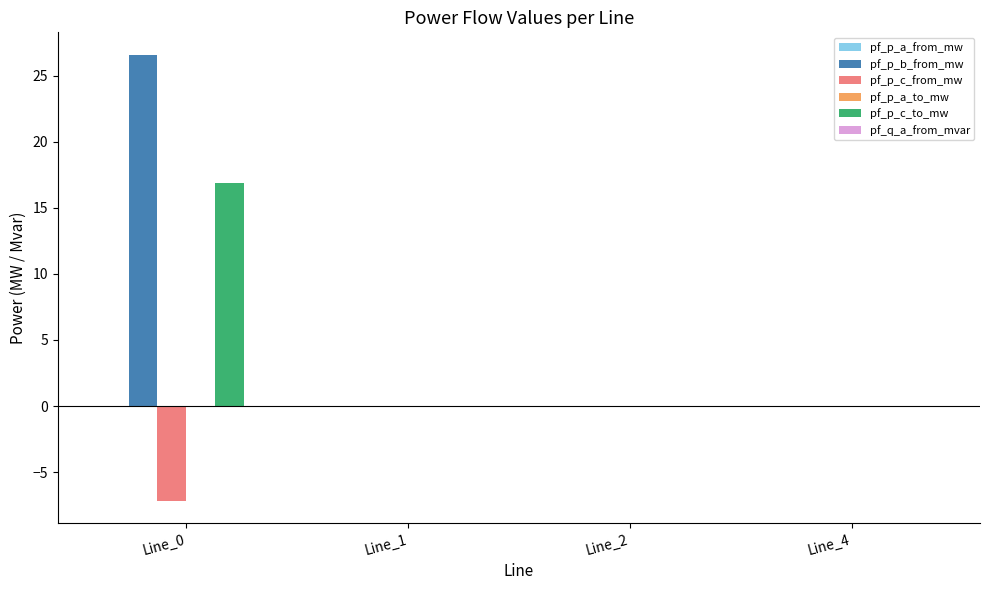

How many groups of bars are there?

4